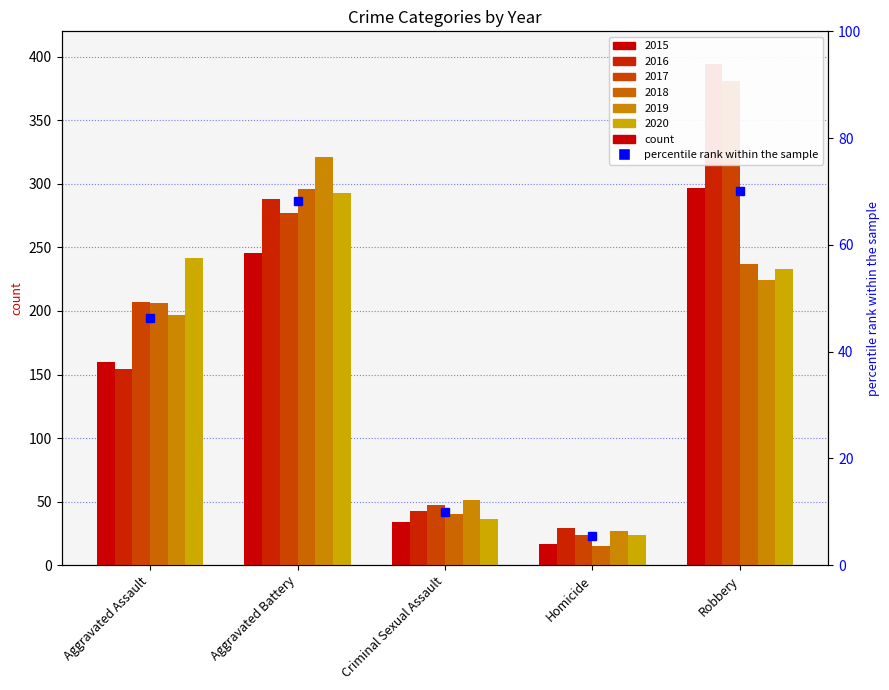

How many bars are there in total?

30